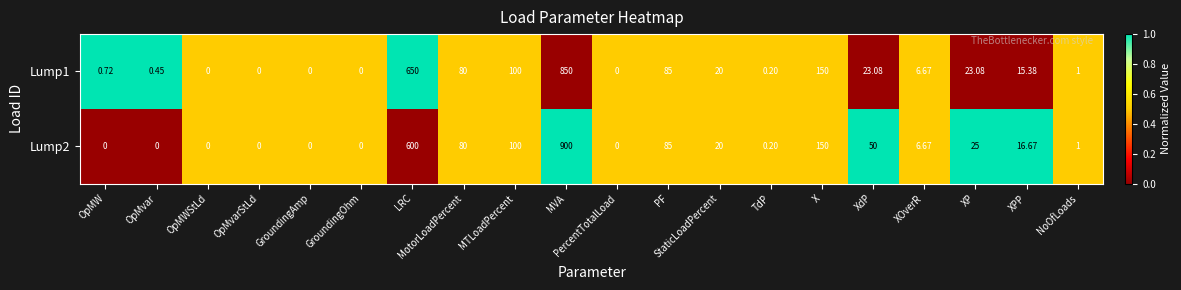

Which series has the widest spread of values?

Lump2